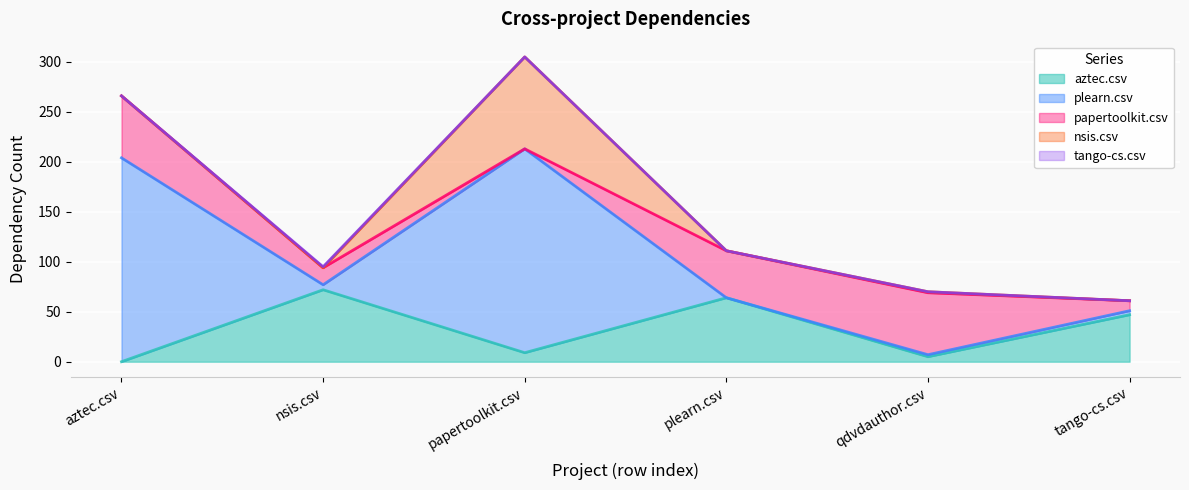

Where do aztec.csv and nsis.csv first cross each other?

nsis.csv and papertoolkit.csv